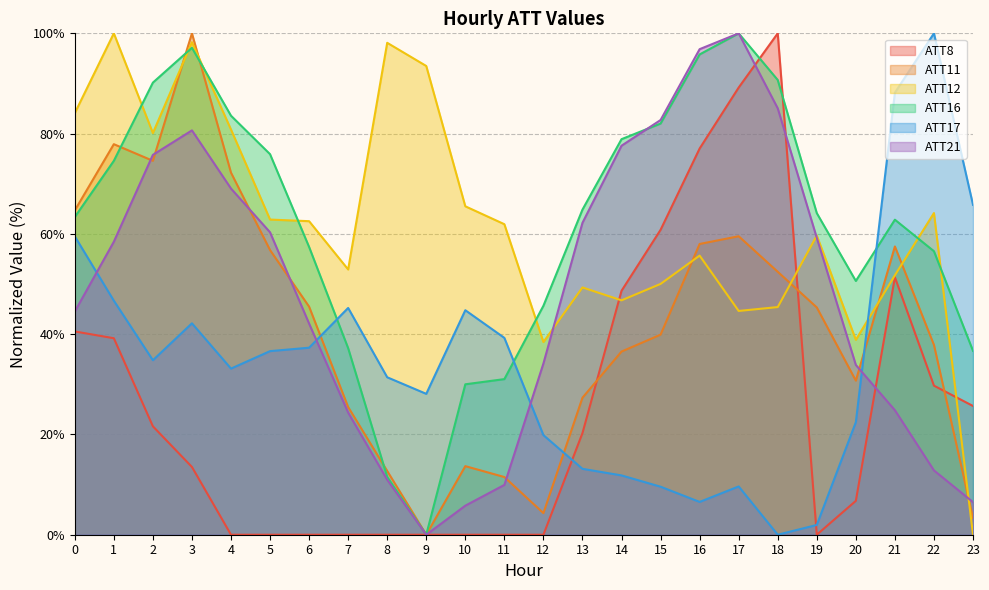

True or false: ATT21 has a value of 9.7 at 12.

False